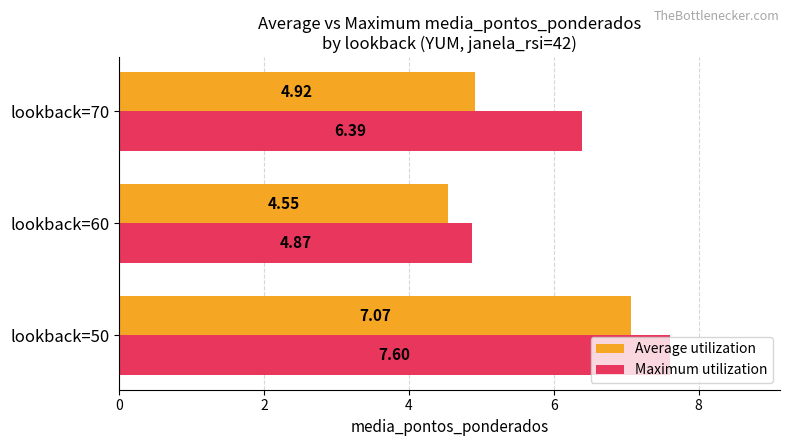

What is the sum of all Maximum utilization values?

18.9